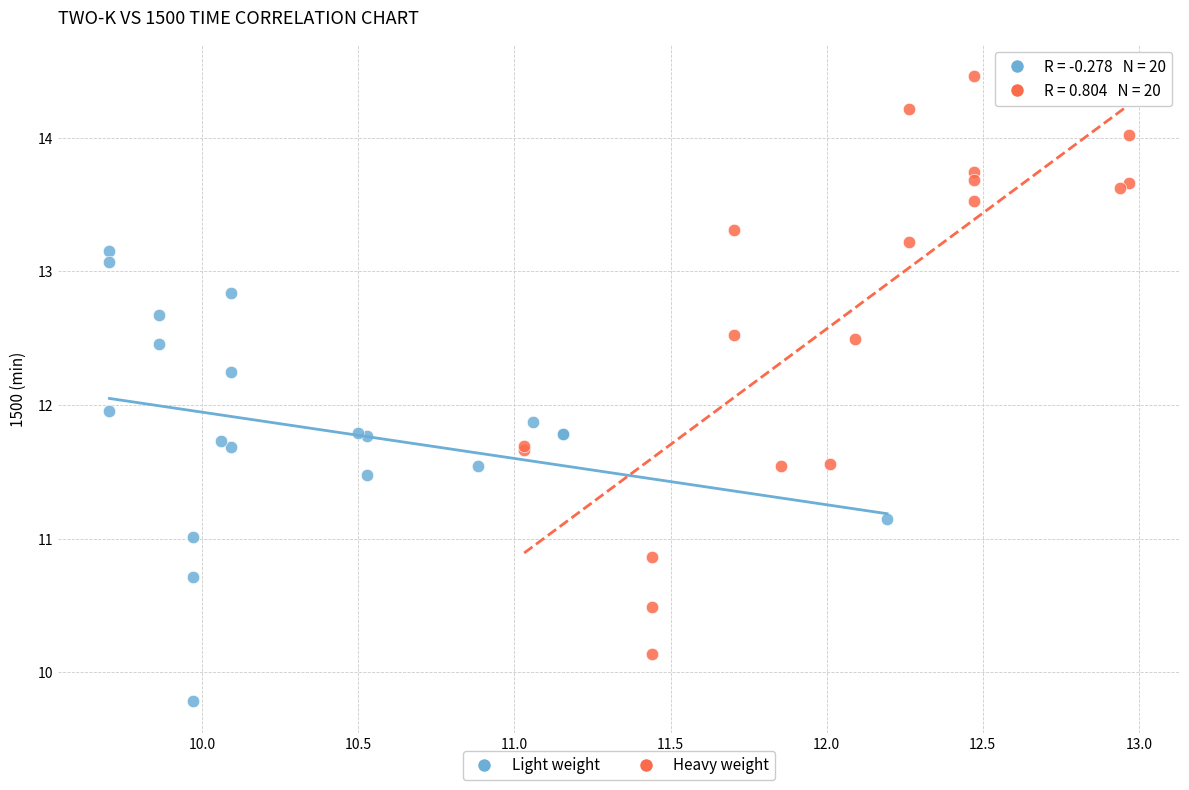

Which series reaches the maximum Y coordinate?

Heavy weight